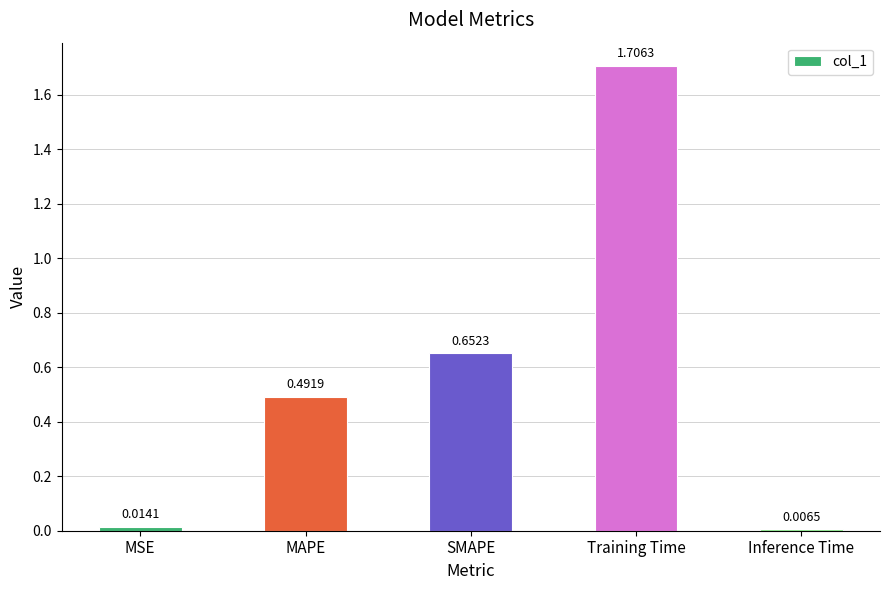

What is the sum of all values?

2.9